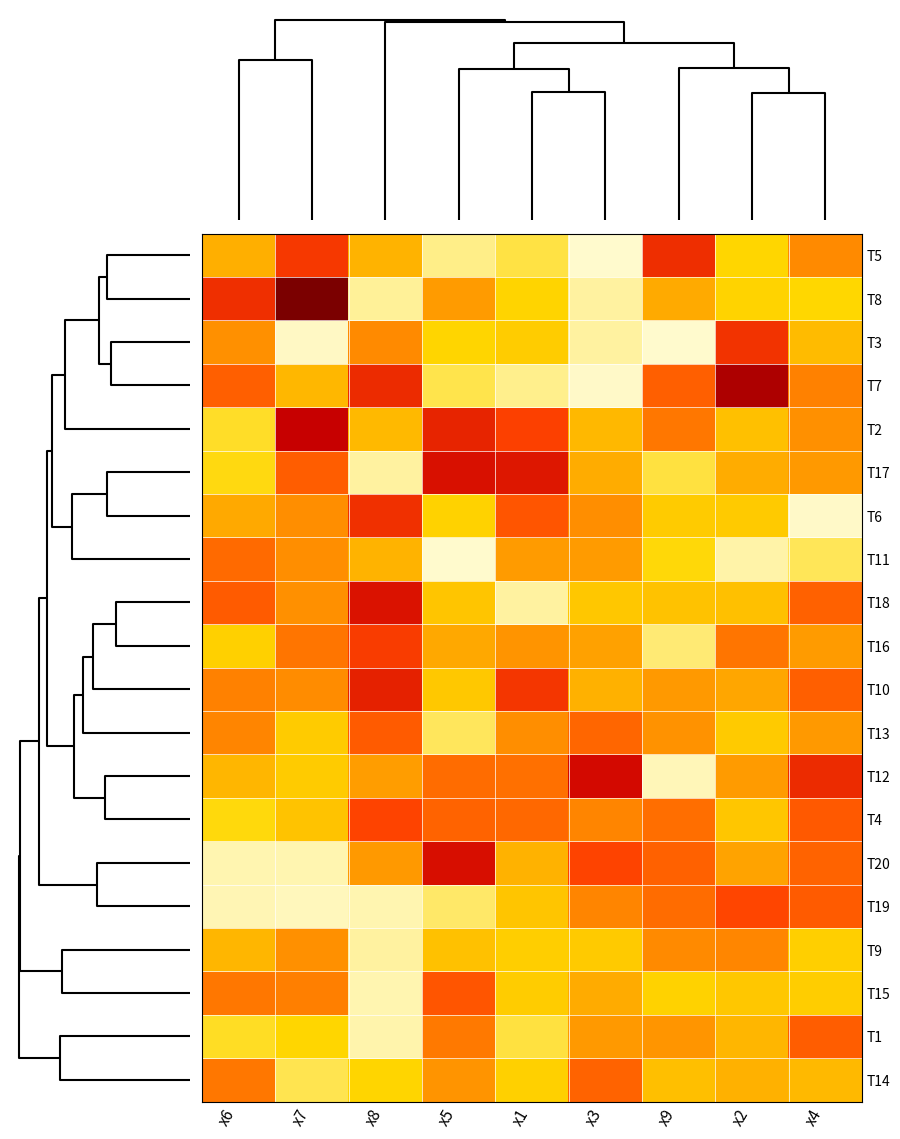

At how many categories does at least one series exceed 8?

9